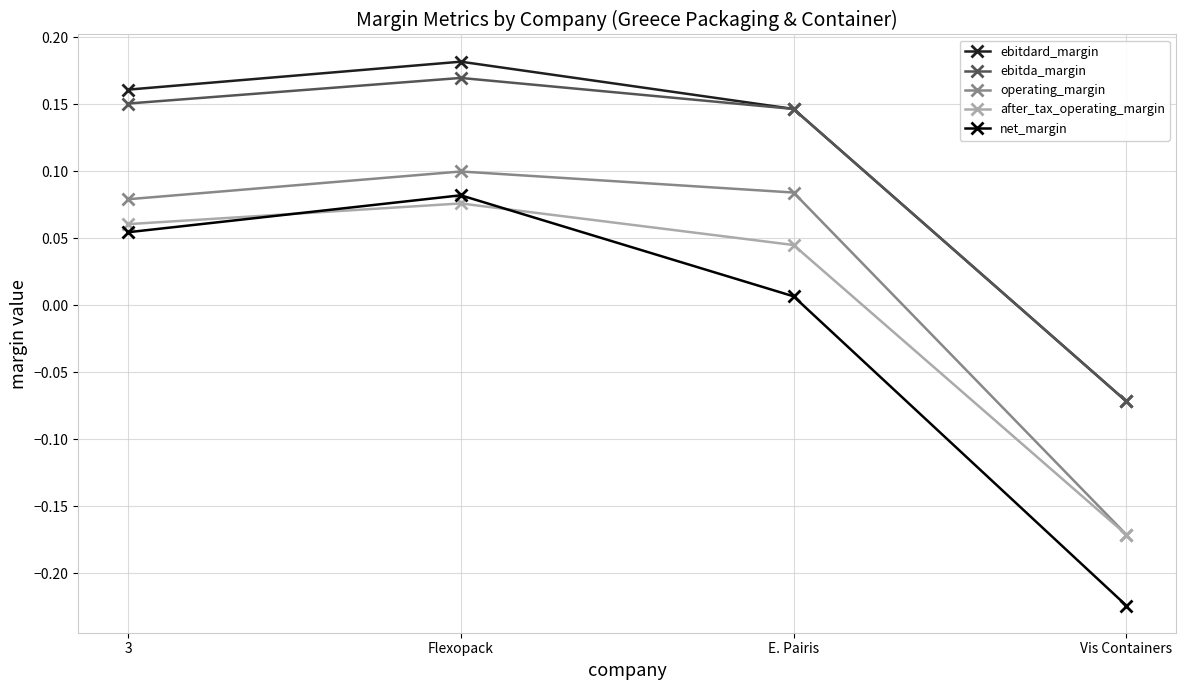

Which series has the largest total across all categories?

ebitdard_margin